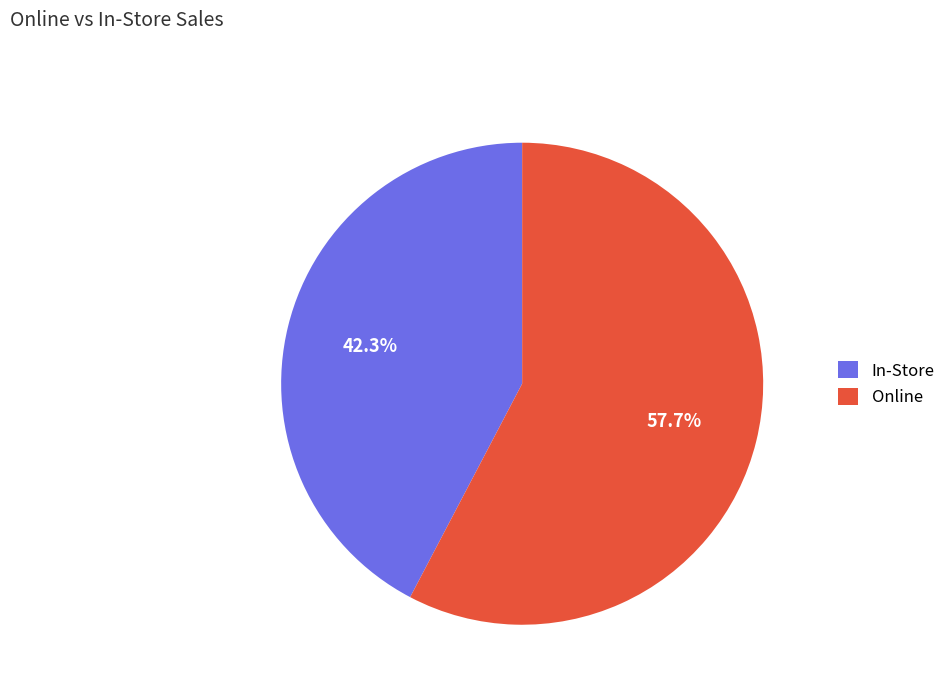

Rank the categories by value from highest to lowest.

Online, In-Store